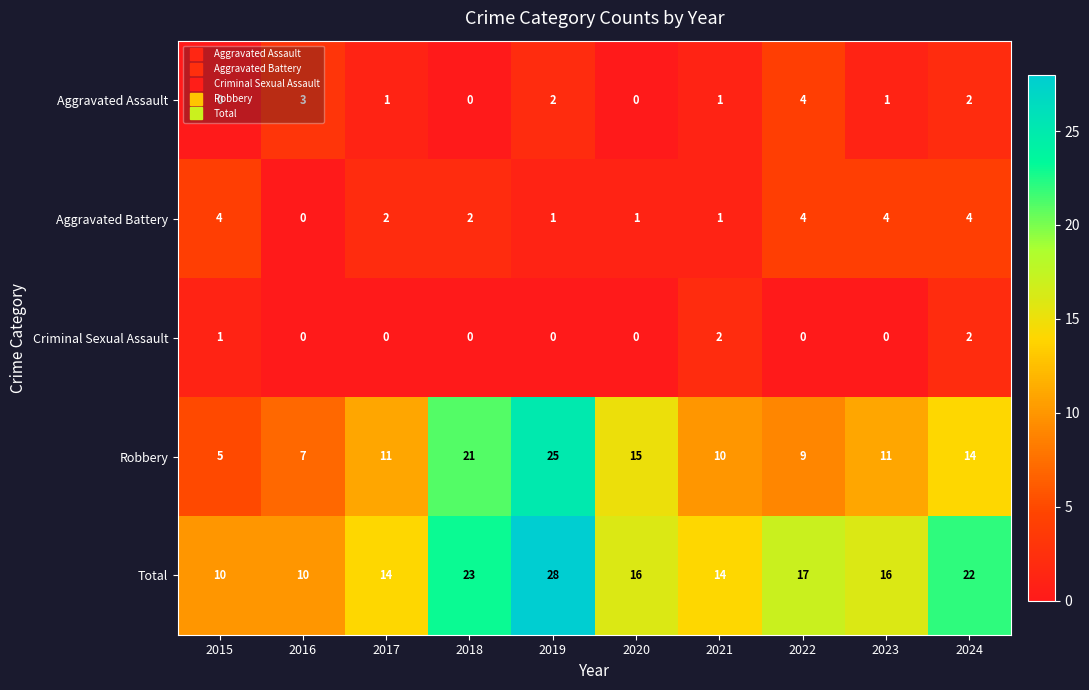

The value of Criminal Sexual Assault at 2024 is 2. True or false?

True